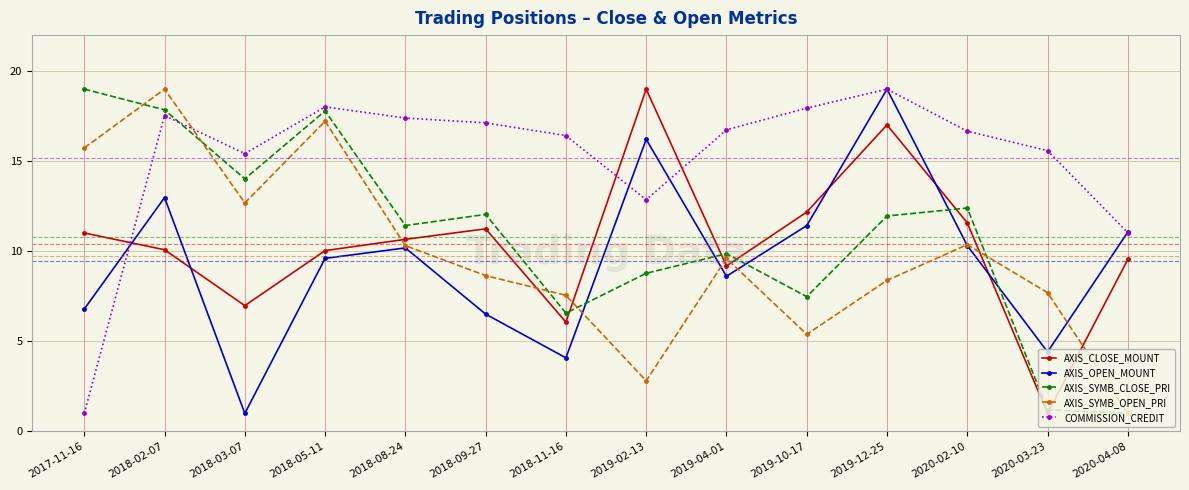

What are all the series names shown in the legend?

AXIS_CLOSE_MOUNT, AXIS_OPEN_MOUNT, AXIS_SYMB_CLOSE_PRI, AXIS_SYMB_OPEN_PRI, COMMISSION_CREDIT